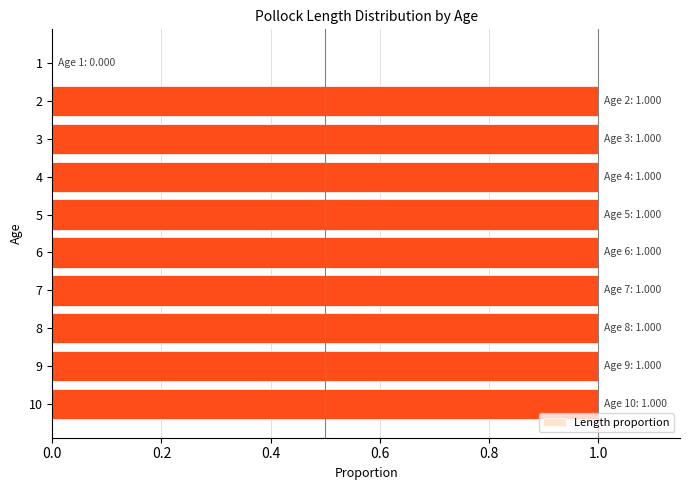

What is the sum of all values?

9.0